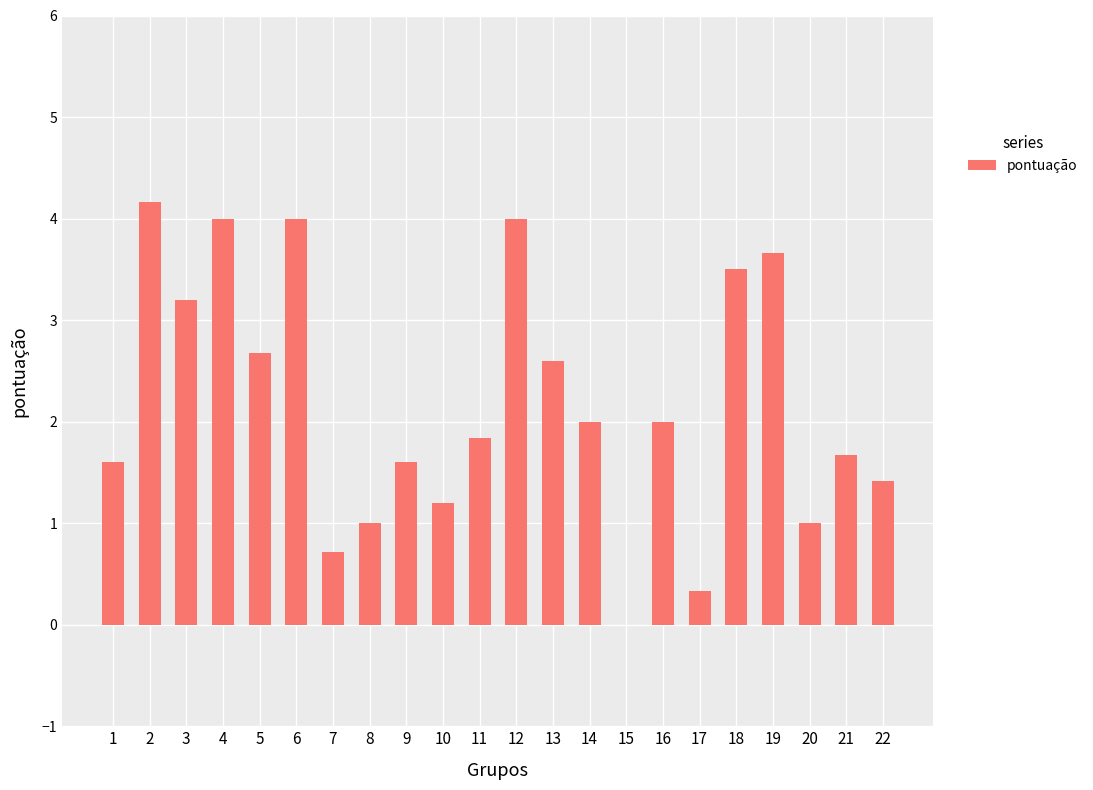

How many series are shown in this chart?

1